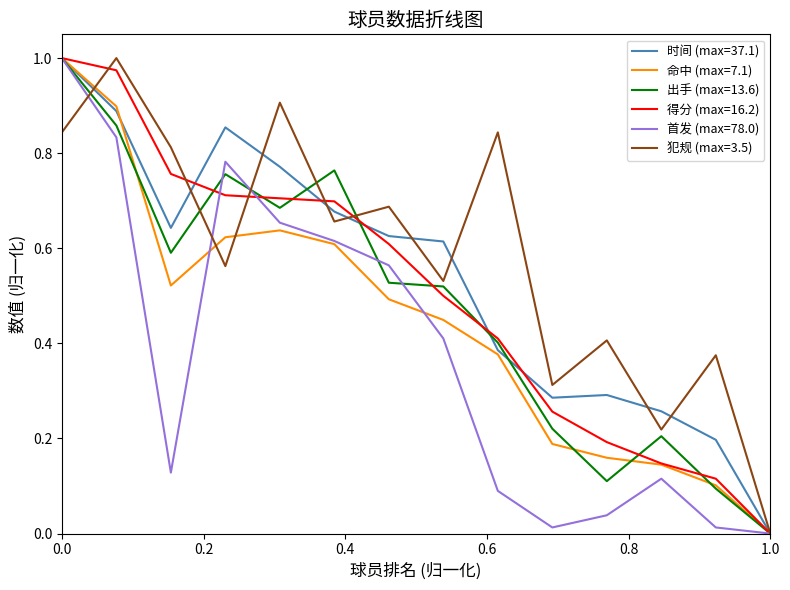

How many lines are shown in the chart?

6